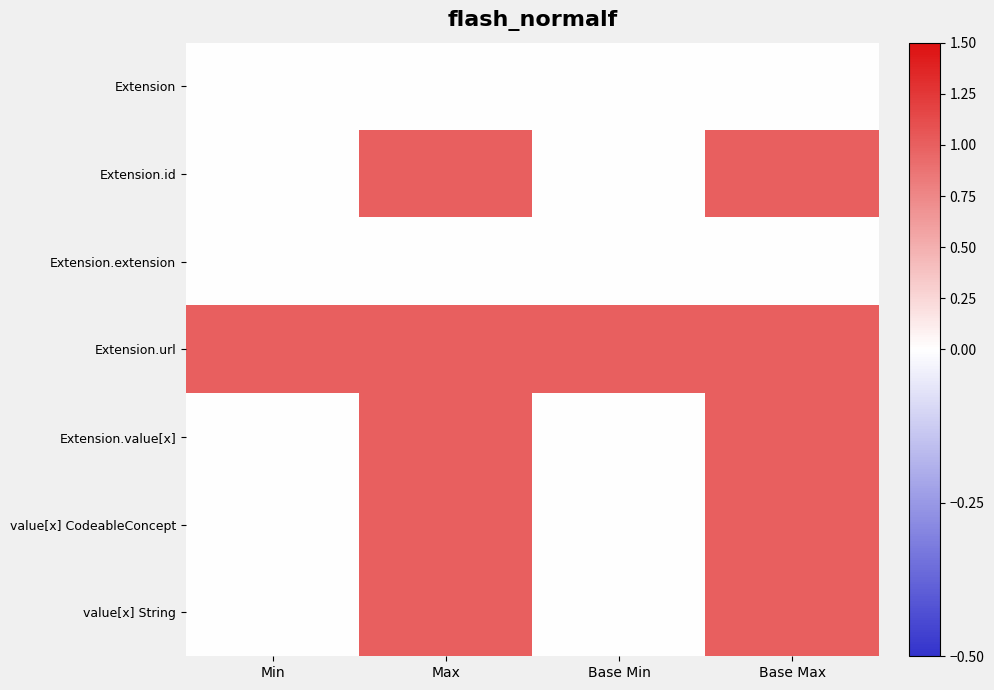

Which series has the widest spread of values?

Extension.id